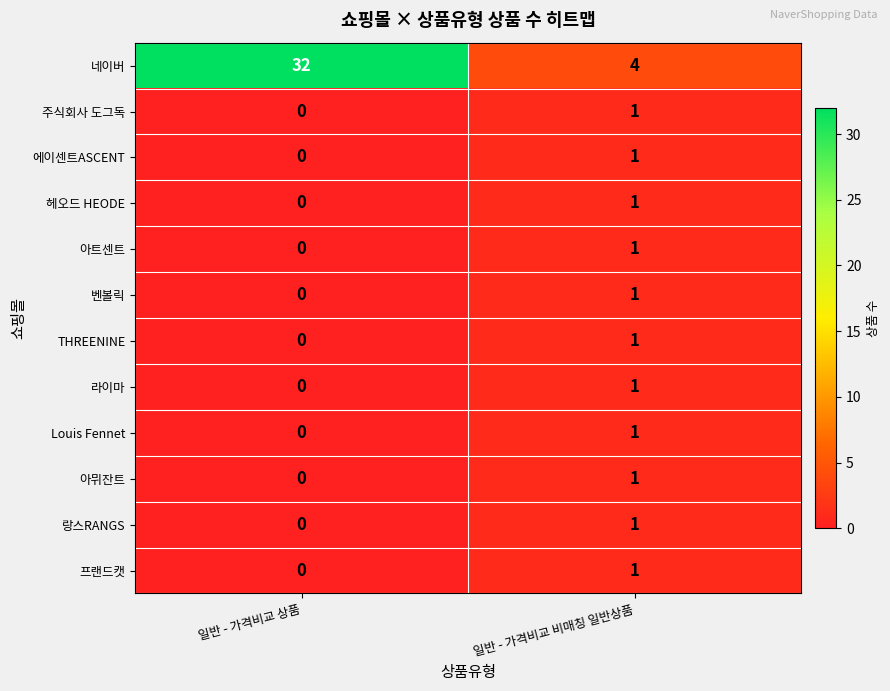

The value of 프랜드캣 at 일반 - 가격비교 비매칭 일반상품 is 1. True or false?

True